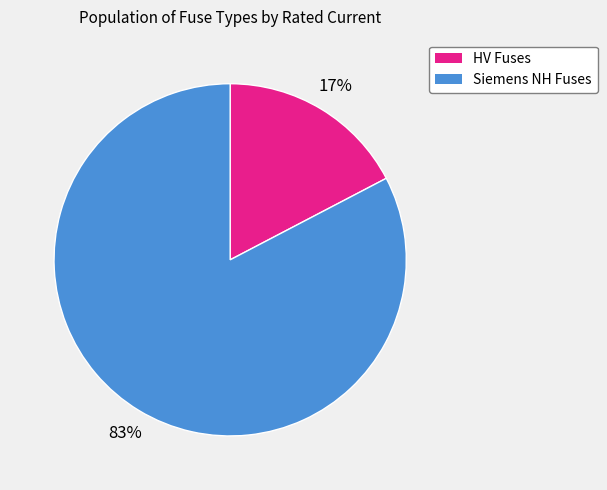

How many slices are in this pie chart?

2